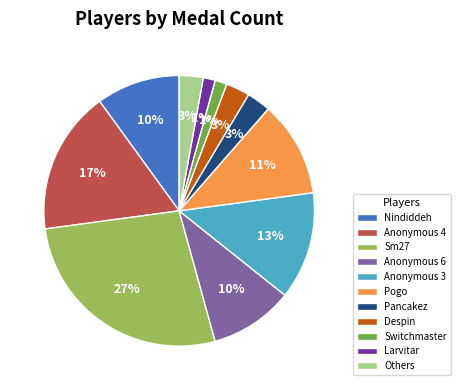

How many segments does this pie chart have?

11